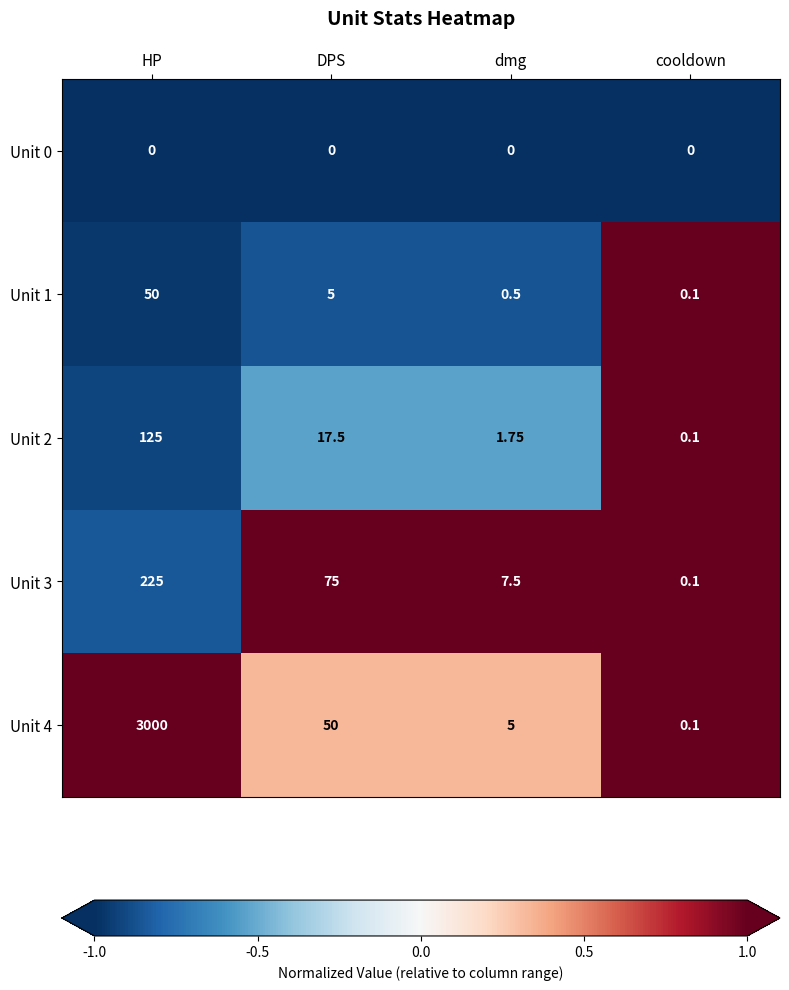

At how many categories does at least one series exceed 0?

4